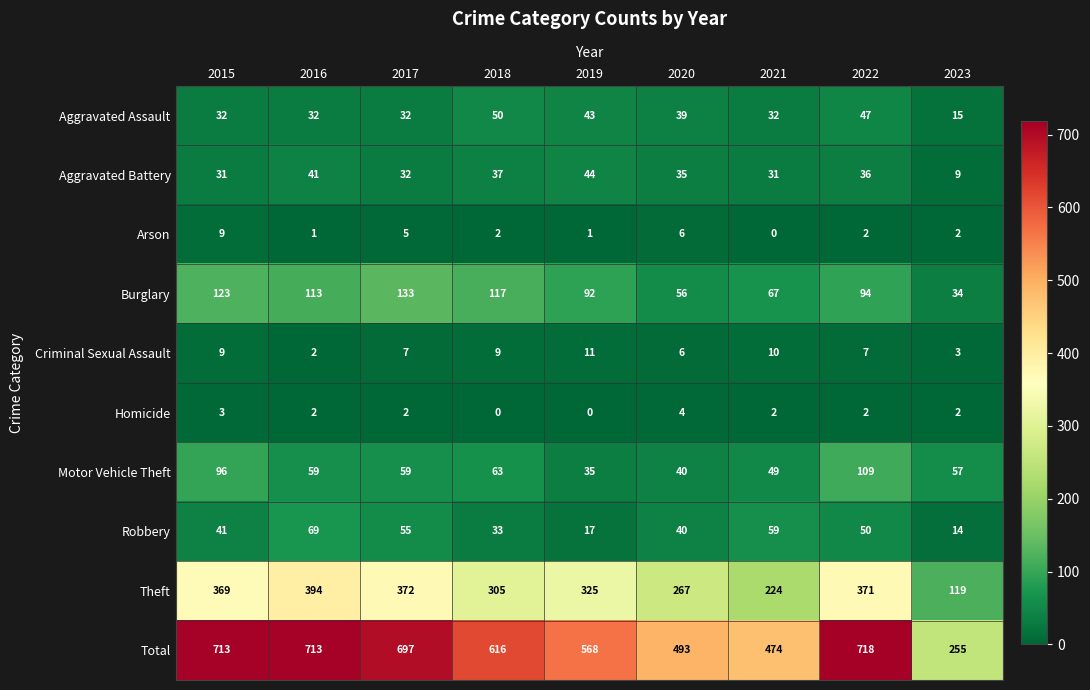

At how many categories does at least one series exceed 492?

7